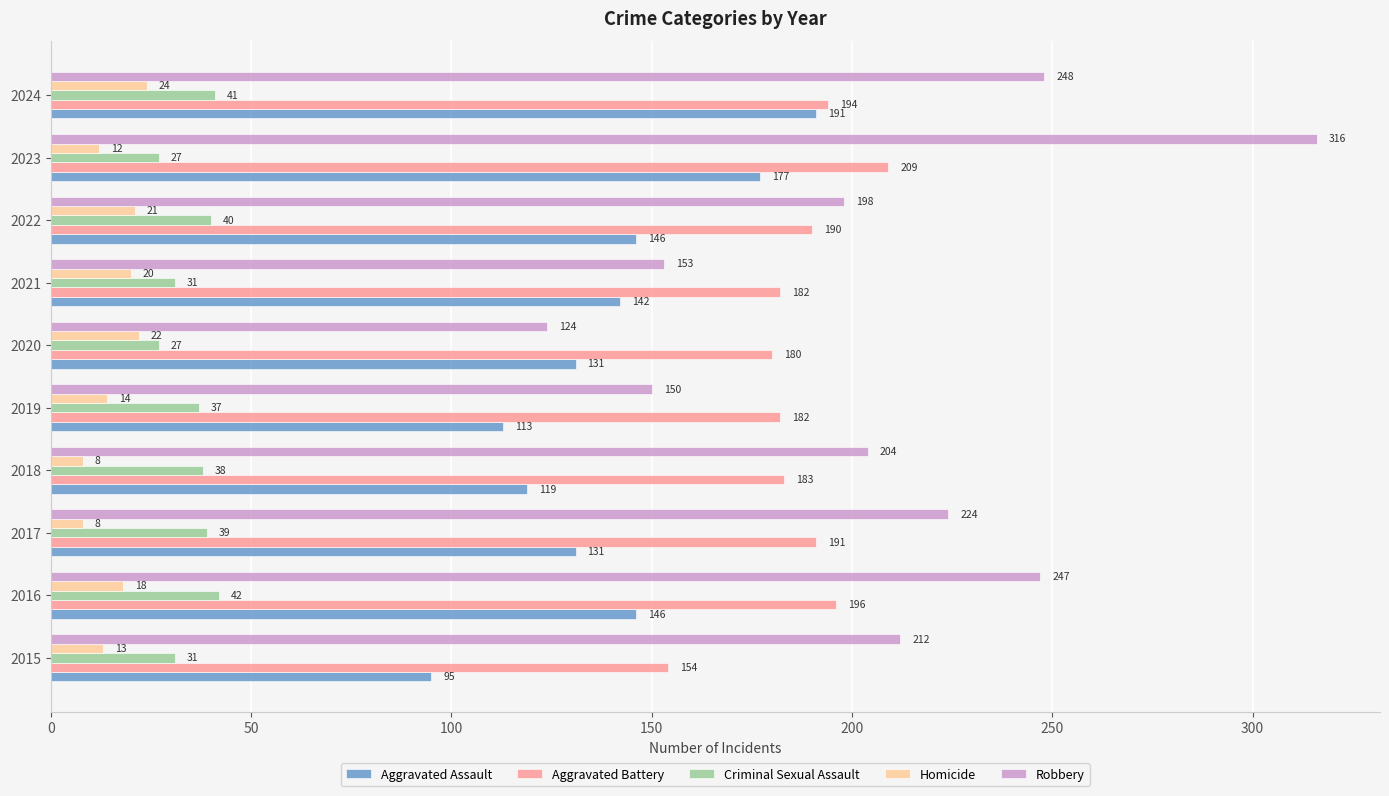

What is the sum of all Criminal Sexual Assault values?

353